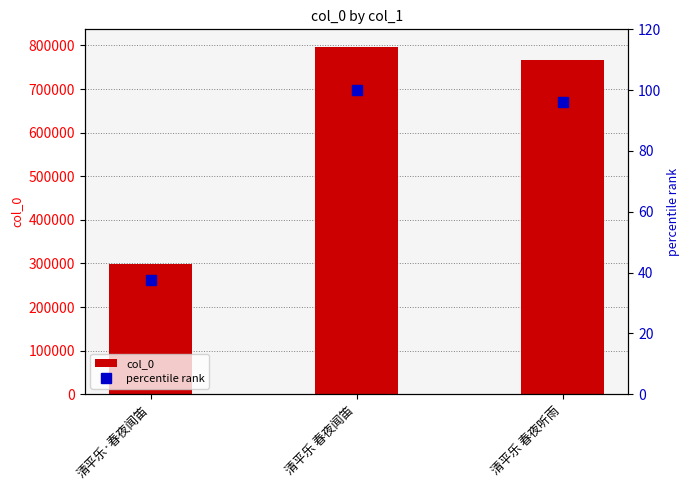

What is the label of the 2nd bar from the right?

清平乐 春夜闻笛